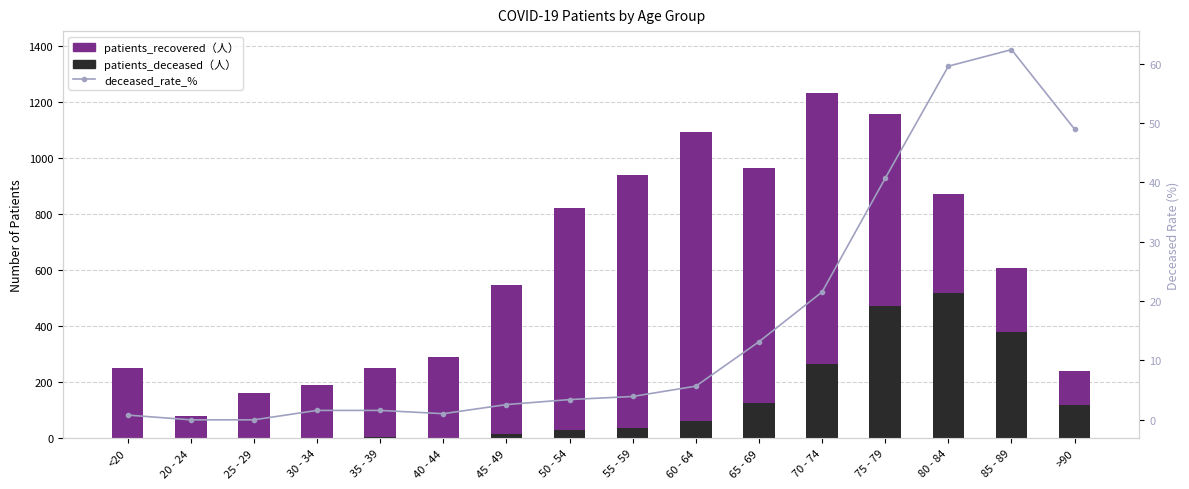

What is the total value across all series at 25 - 29?

162.0